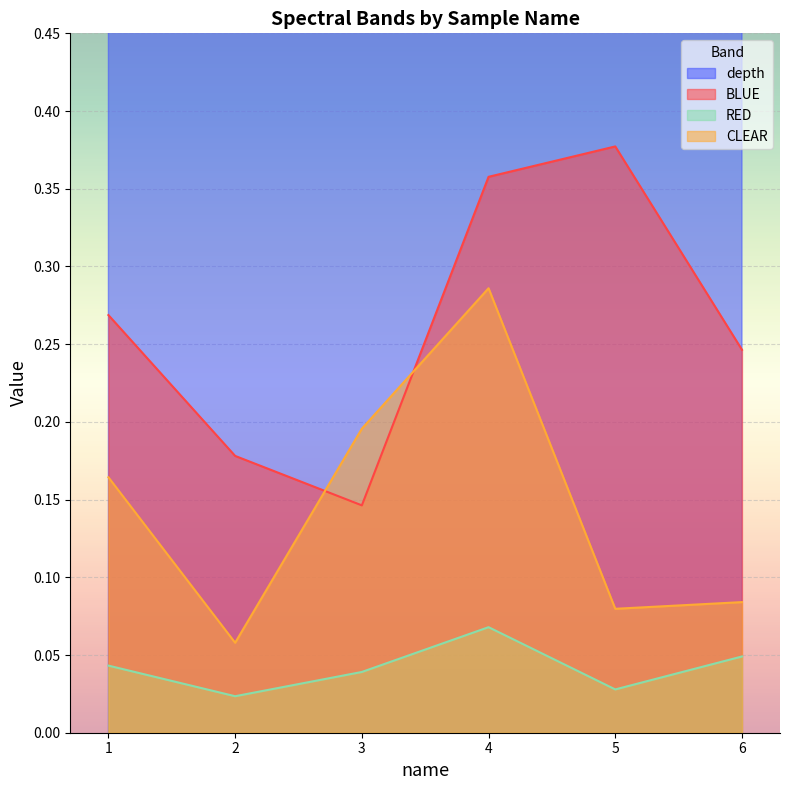

At which category is the sum across all series the highest?

6